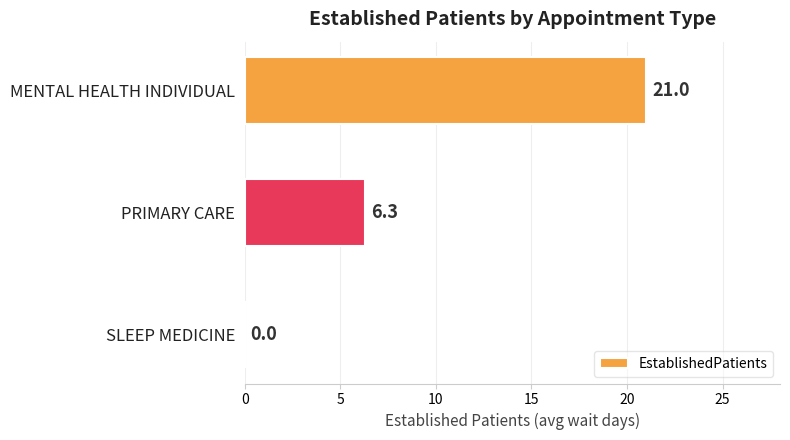

Reading top to bottom, transcribe all the data shown in this chart.

MENTAL HEALTH INDIVIDUAL=21.0	PRIMARY CARE=6.3	SLEEP MEDICINE=0.0